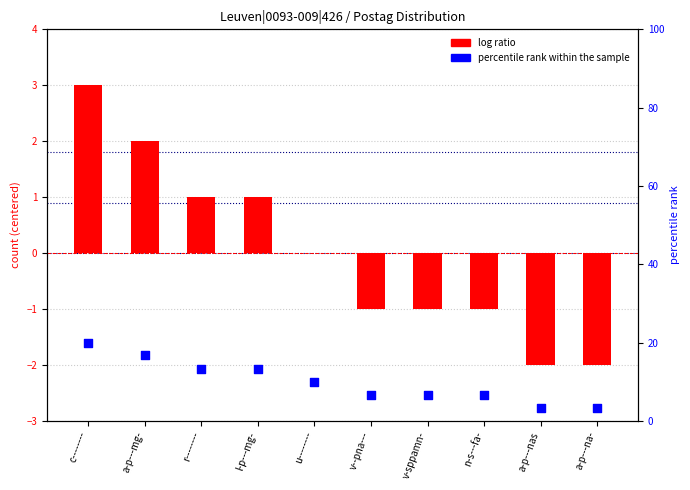

Which series has the largest Y range (max minus min)?

percentile rank within the sample